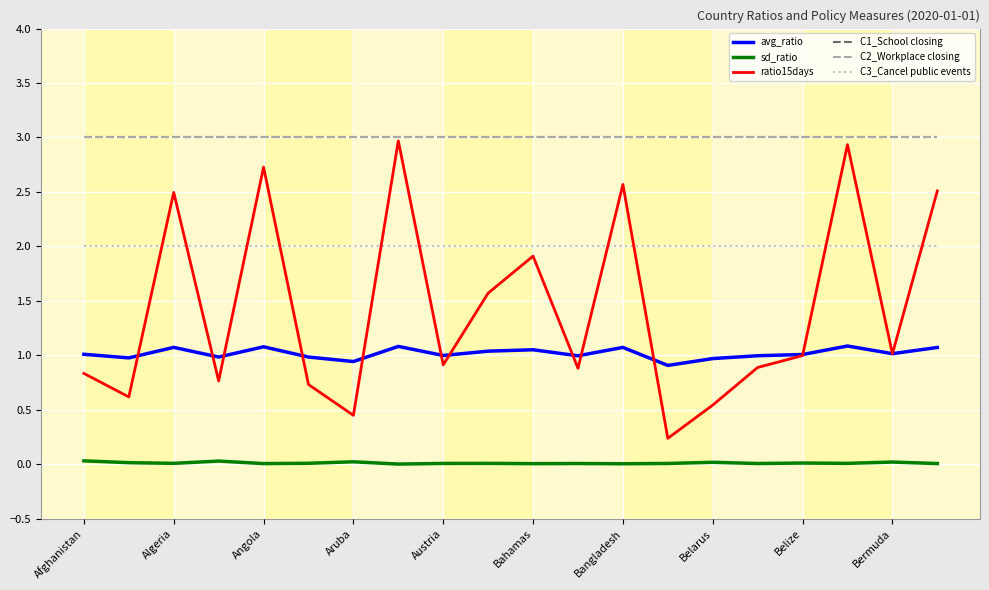

Does the chart display data point markers on the line(s)?

No